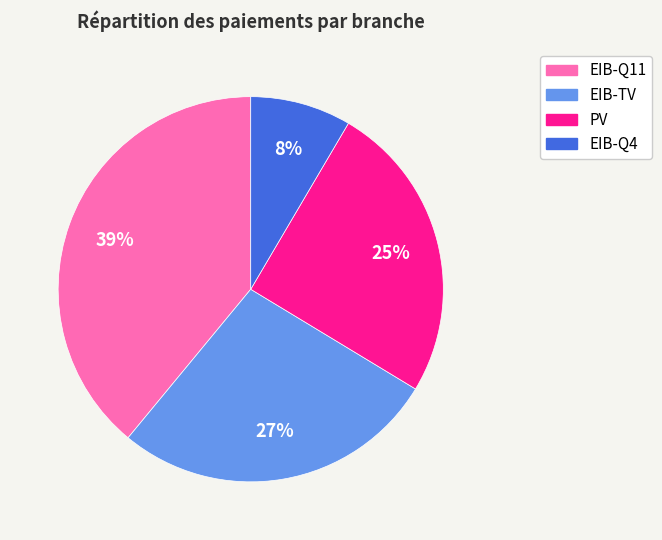

Which slice is the largest?

EIB-Q11